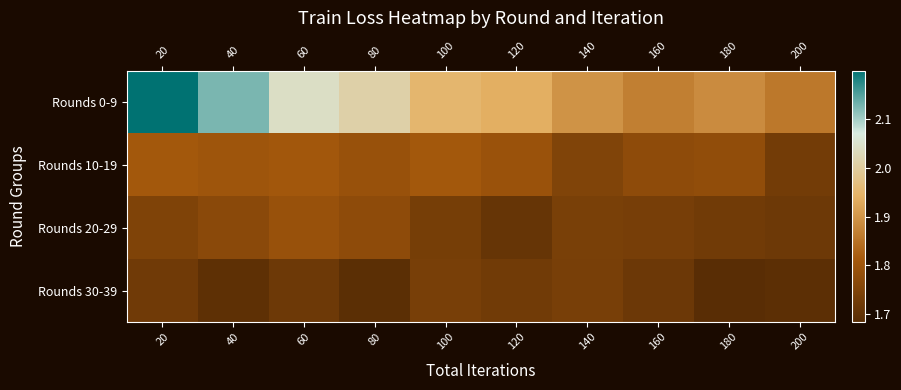

Reading left to right, extract all data points from this chart.

Rounds 0-9: 20=2.2	40=2.1	60=2.0	80=2.0	100=2.0	120=1.9	140=1.9	160=1.9	180=1.9	200=1.9
Rounds 10-19: 20=1.8	40=1.8	60=1.8	80=1.8	100=1.8	120=1.8	140=1.8	160=1.8	180=1.8	200=1.7
Rounds 20-29: 20=1.8	40=1.8	60=1.8	80=1.8	100=1.7	120=1.7	140=1.7	160=1.7	180=1.7	200=1.7
Rounds 30-39: 20=1.7	40=1.7	60=1.7	80=1.7	100=1.7	120=1.7	140=1.7	160=1.7	180=1.7	200=1.7